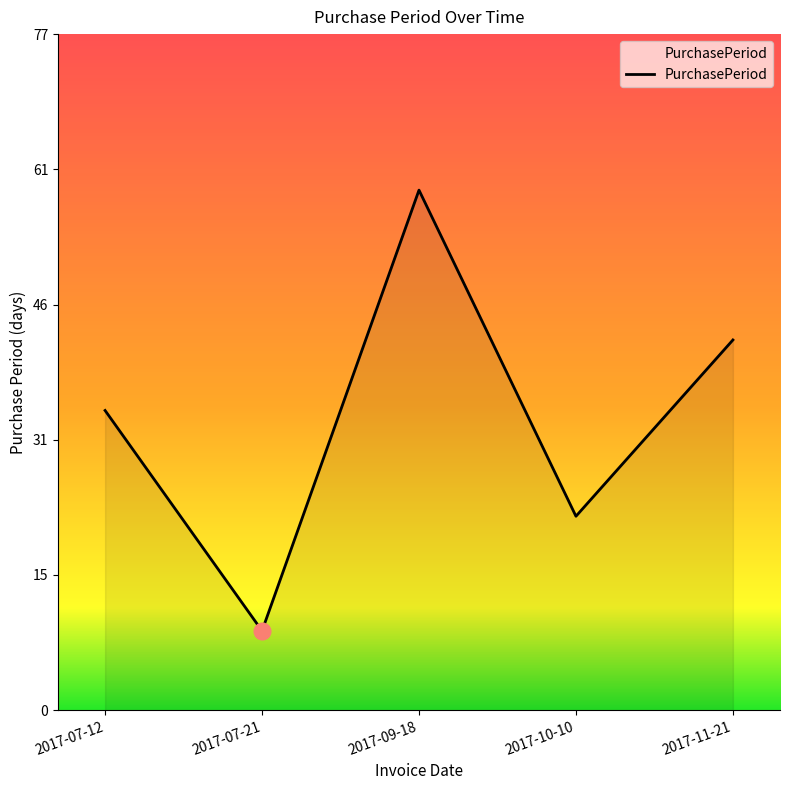

At which category does the data reach its first local peak?

2017-09-18